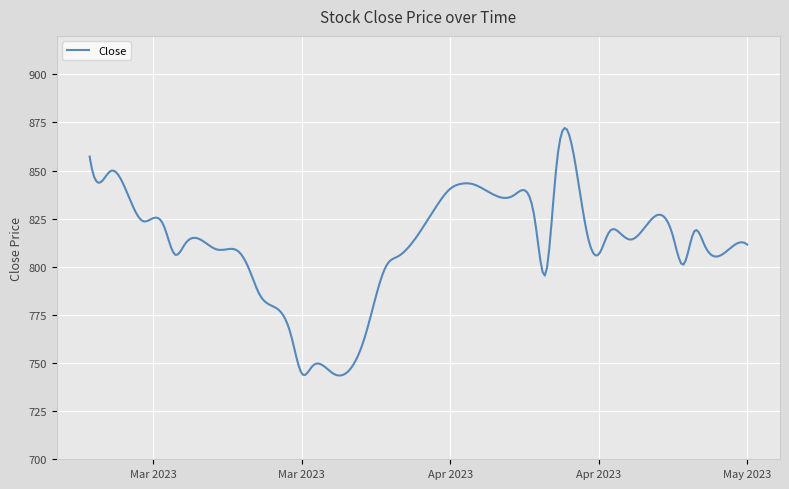

What is the maximum value shown in the chart?

872.1